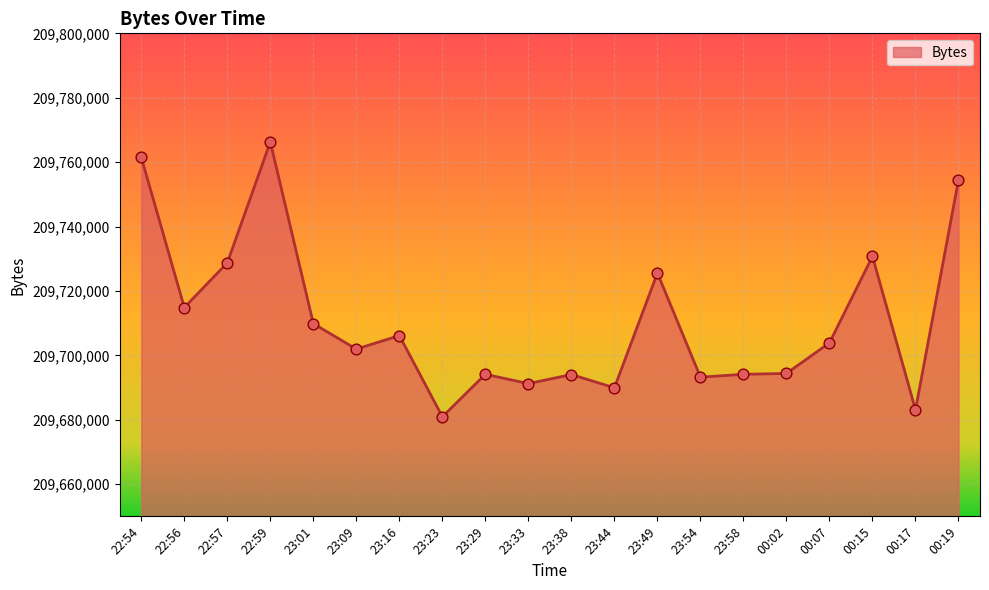

What is the change in value from 22:56 to 23:54?

-21633